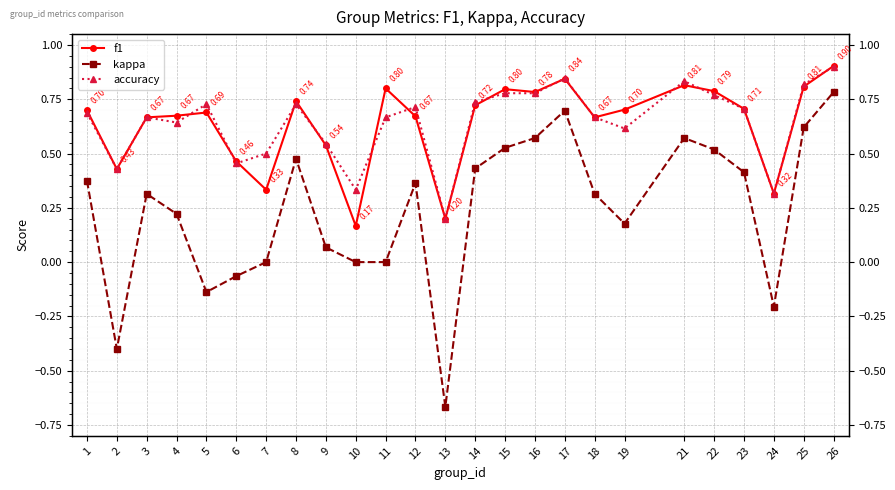

What value does the f1 series have at 3?

0.7